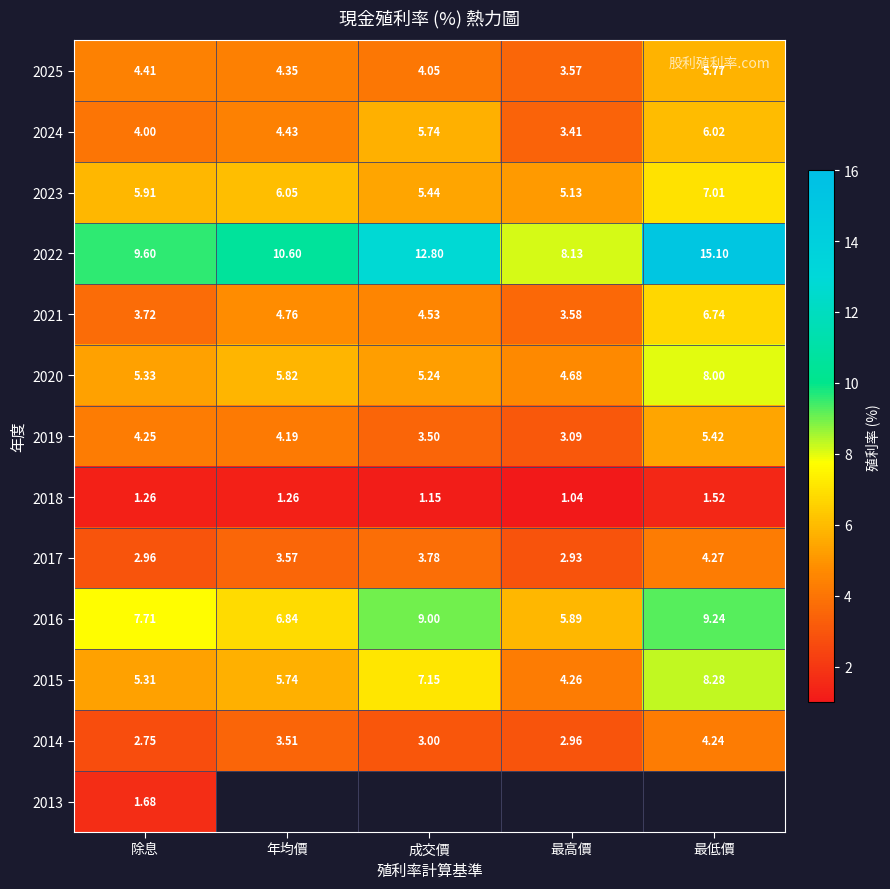

Which category has the lowest value in the 2025 series?

最高價